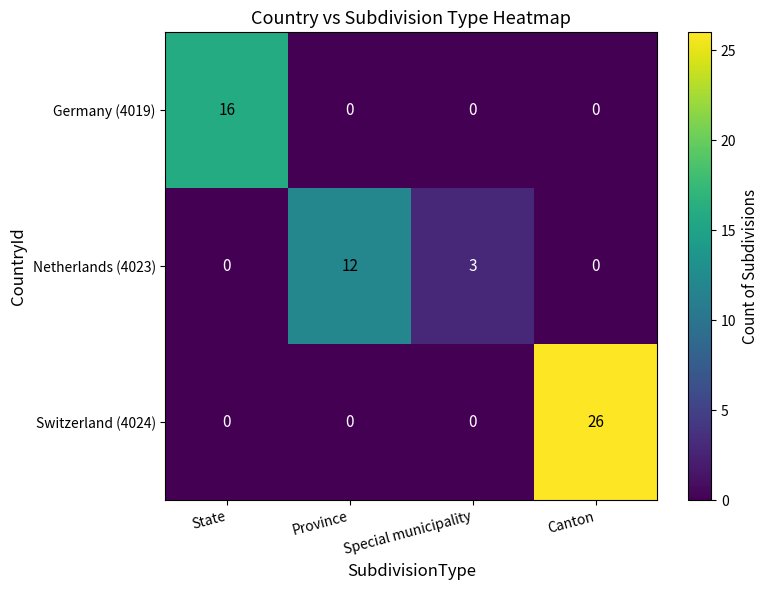

At how many categories does at least one series exceed 19?

1